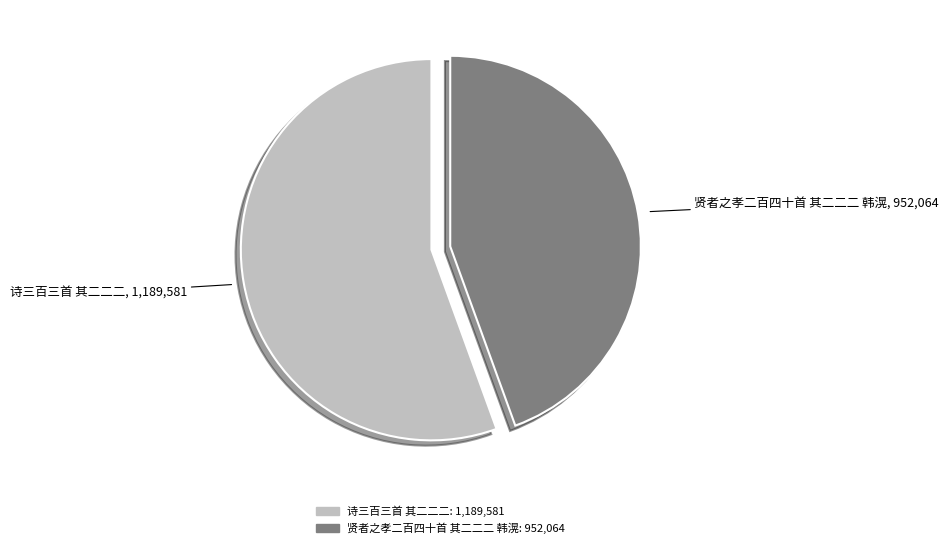

Is the sum of 贤者之孝二百四十首 其二二二 韩滉 and 诗三百三首 其二二二 greater than half?

Yes